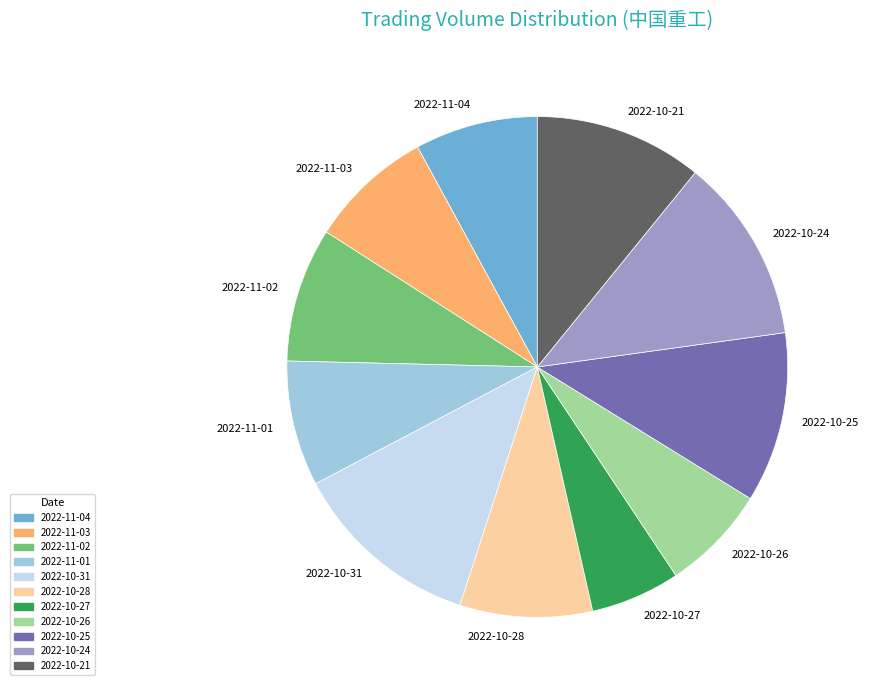

The 2022-10-24 slice represents 26% of the pie. True or false?

False